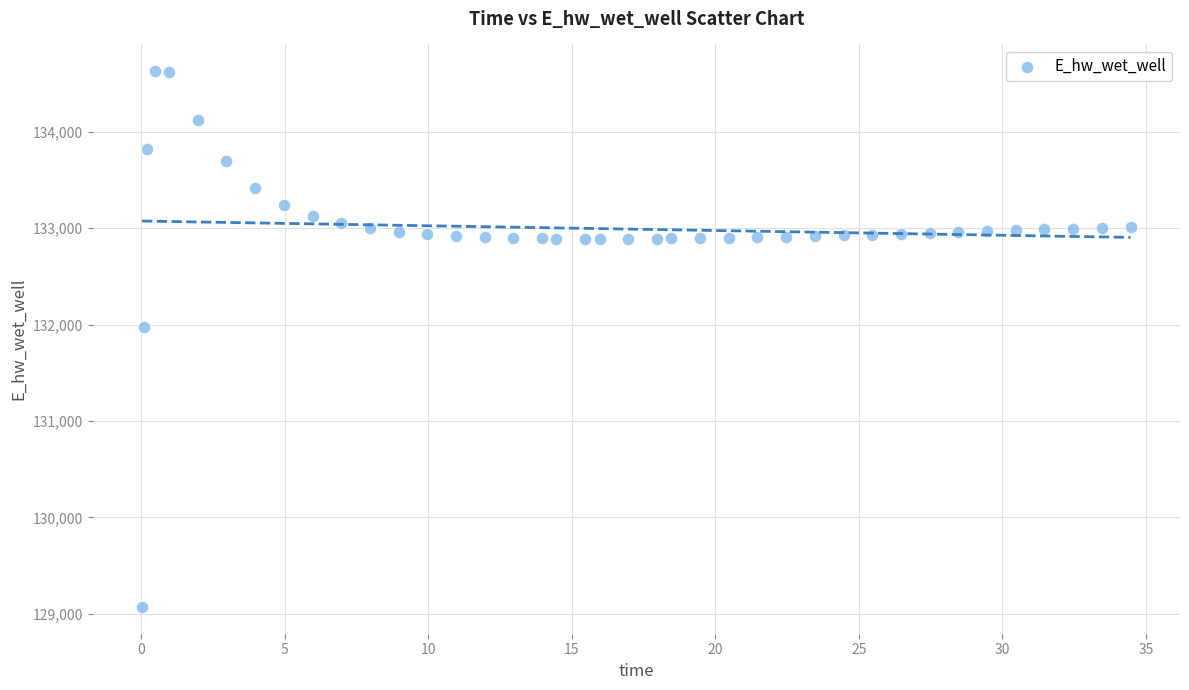

What Y value in the scatter plot is closest to 131849?

131969.9